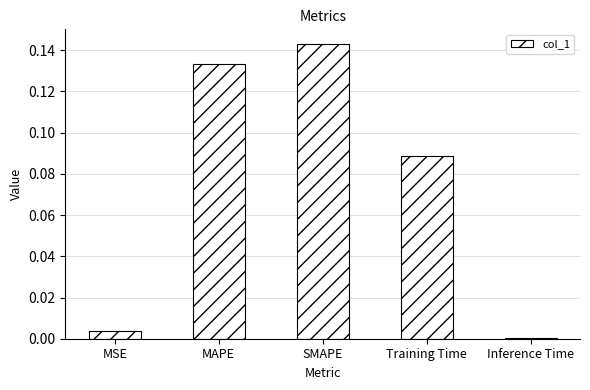

Between SMAPE and Training Time, which is larger?

SMAPE